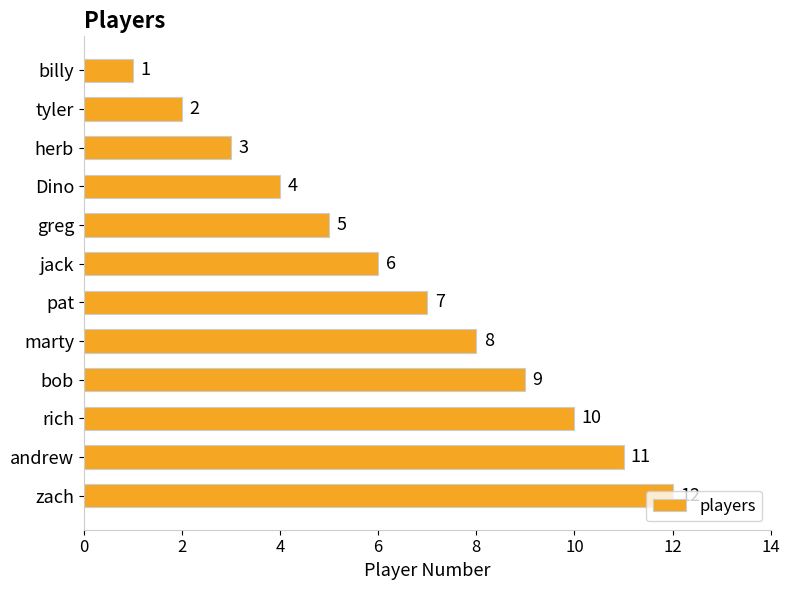

What is the ratio of the value at jack to the value at bob?

0.7